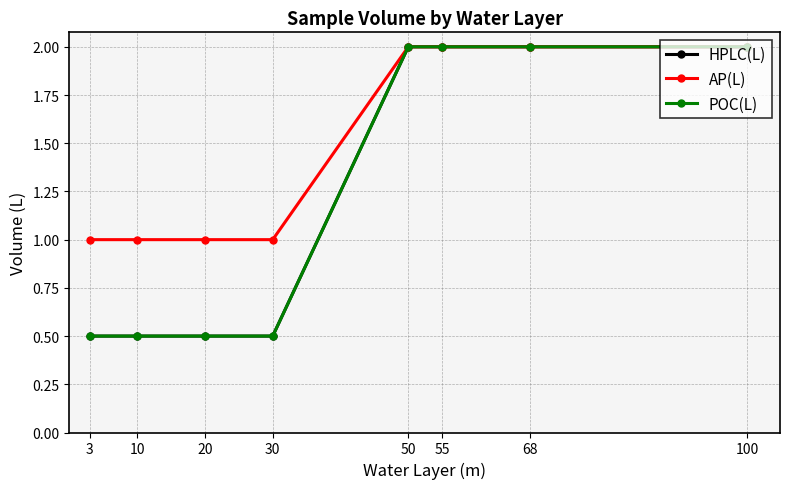

Does the chart have visible grid lines?

Yes